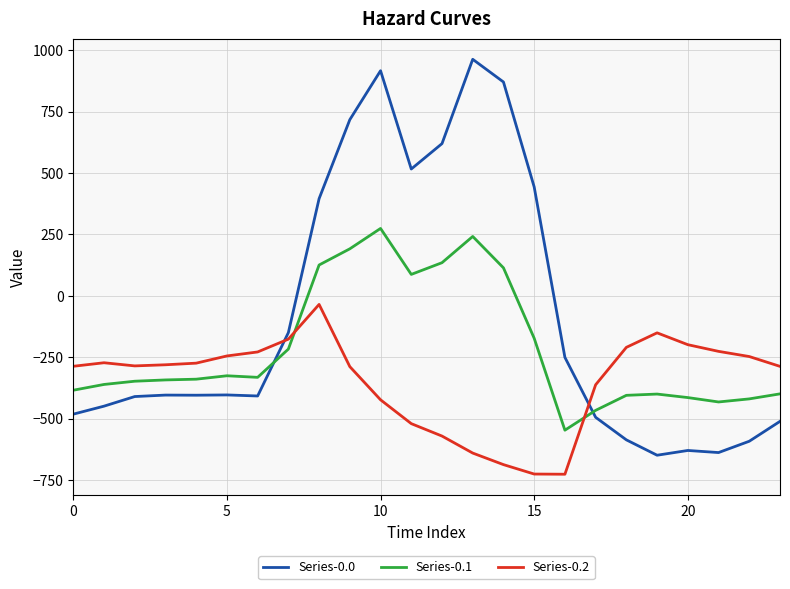

What is the minimum value for Series-0.2?

-726.6